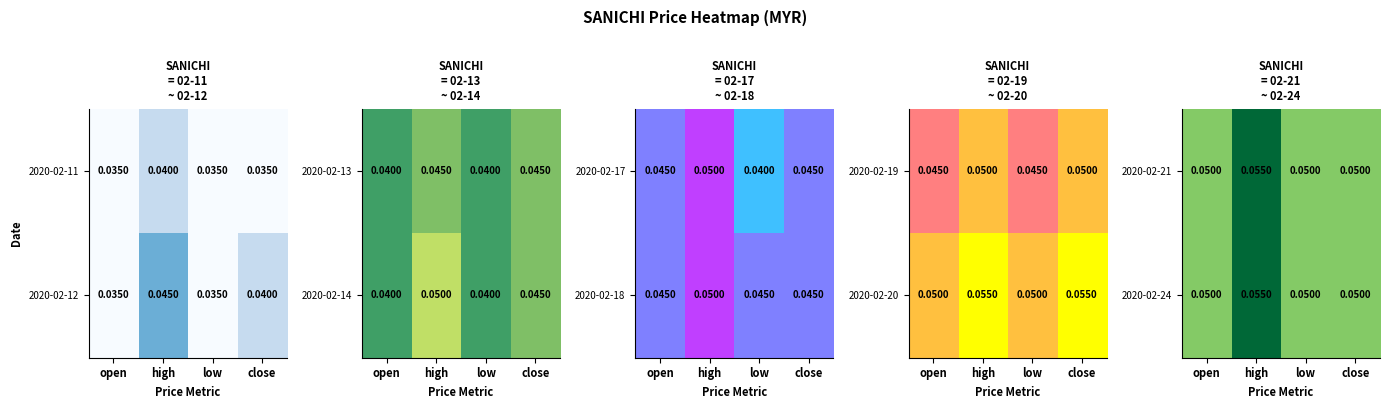

Between low and high, which is larger?

high